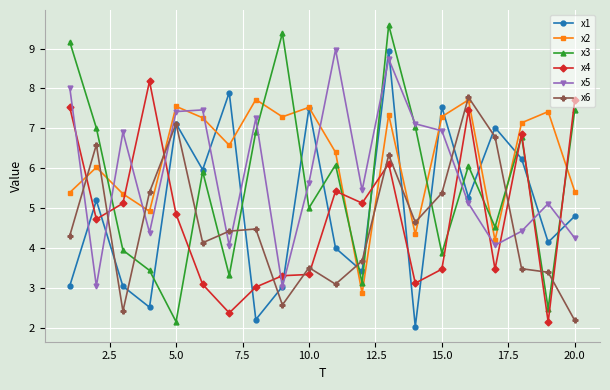

Which series ends up on top after the final intersection of x5 and x4?

x4